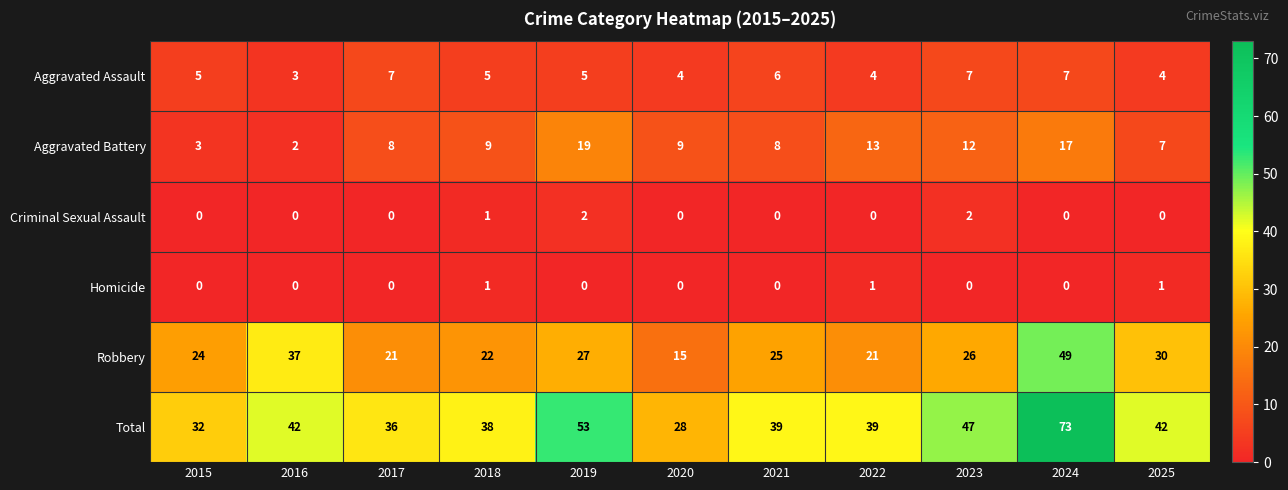

Which category has the lowest value in the Total series?

2020